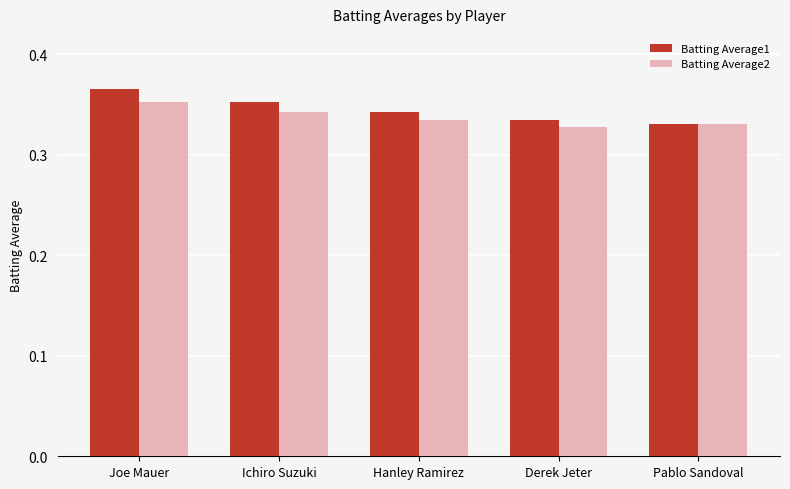

True or false: Batting Average2 has a value of 0.5 at Ichiro Suzuki.

False